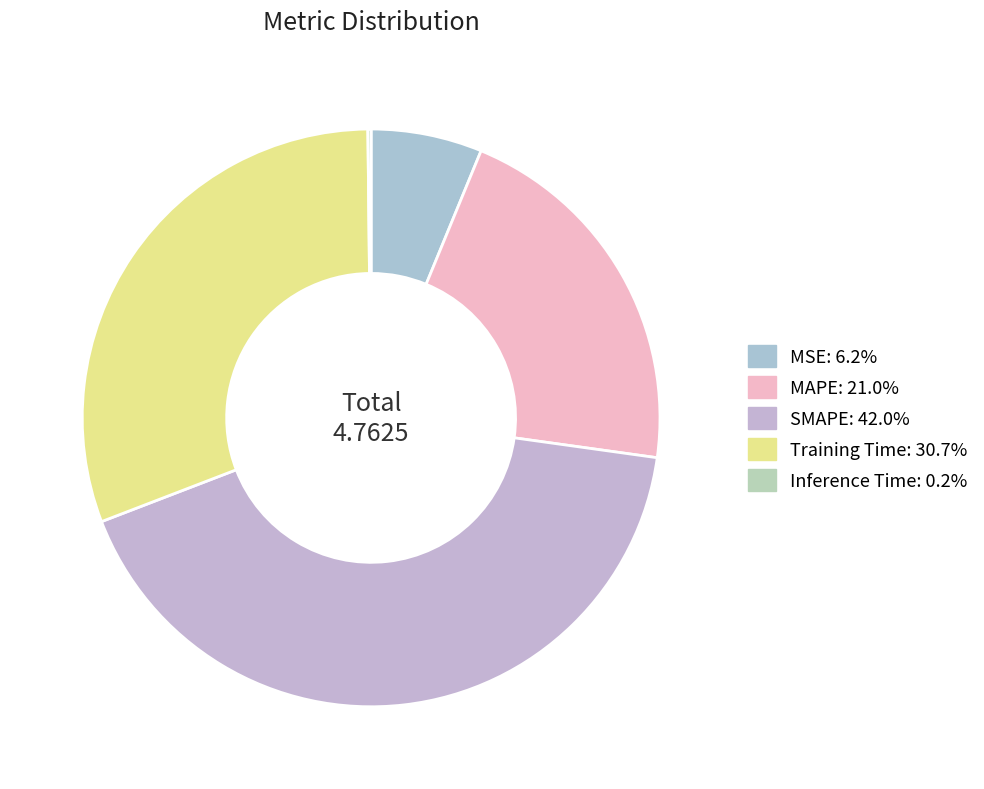

Is MAPE the majority of the pie?

No